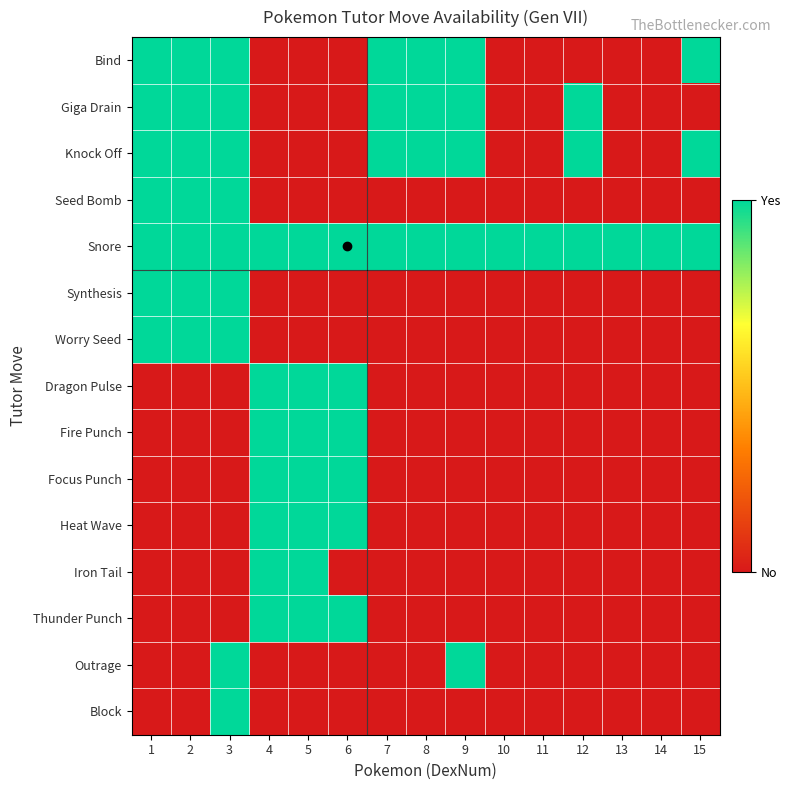

Reading right to left, transcribe all the data shown in this chart.

Bind: 15=1	14=0	13=0	12=0	11=0	10=0	9=1	8=1	7=1	6=0	5=0	4=0	3=1	2=1	1=1
Giga Drain: 15=0	14=0	13=0	12=1	11=0	10=0	9=1	8=1	7=1	6=0	5=0	4=0	3=1	2=1	1=1
Knock Off: 15=1	14=0	13=0	12=1	11=0	10=0	9=1	8=1	7=1	6=0	5=0	4=0	3=1	2=1	1=1
Seed Bomb: 15=0	14=0	13=0	12=0	11=0	10=0	9=0	8=0	7=0	6=0	5=0	4=0	3=1	2=1	1=1
Snore: 15=1	14=1	13=1	12=1	11=1	10=1	9=1	8=1	7=1	6=1	5=1	4=1	3=1	2=1	1=1
Synthesis: 15=0	14=0	13=0	12=0	11=0	10=0	9=0	8=0	7=0	6=0	5=0	4=0	3=1	2=1	1=1
Worry Seed: 15=0	14=0	13=0	12=0	11=0	10=0	9=0	8=0	7=0	6=0	5=0	4=0	3=1	2=1	1=1
Dragon Pulse: 15=0	14=0	13=0	12=0	11=0	10=0	9=0	8=0	7=0	6=1	5=1	4=1	3=0	2=0	1=0
Fire Punch: 15=0	14=0	13=0	12=0	11=0	10=0	9=0	8=0	7=0	6=1	5=1	4=1	3=0	2=0	1=0
Focus Punch: 15=0	14=0	13=0	12=0	11=0	10=0	9=0	8=0	7=0	6=1	5=1	4=1	3=0	2=0	1=0
Heat Wave: 15=0	14=0	13=0	12=0	11=0	10=0	9=0	8=0	7=0	6=1	5=1	4=1	3=0	2=0	1=0
Iron Tail: 15=0	14=0	13=0	12=0	11=0	10=0	9=0	8=0	7=0	6=0	5=1	4=1	3=0	2=0	1=0
Thunder Punch: 15=0	14=0	13=0	12=0	11=0	10=0	9=0	8=0	7=0	6=1	5=1	4=1	3=0	2=0	1=0
Outrage: 15=0	14=0	13=0	12=0	11=0	10=0	9=1	8=0	7=0	6=0	5=0	4=0	3=1	2=0	1=0
Block: 15=0	14=0	13=0	12=0	11=0	10=0	9=0	8=0	7=0	6=0	5=0	4=0	3=1	2=0	1=0